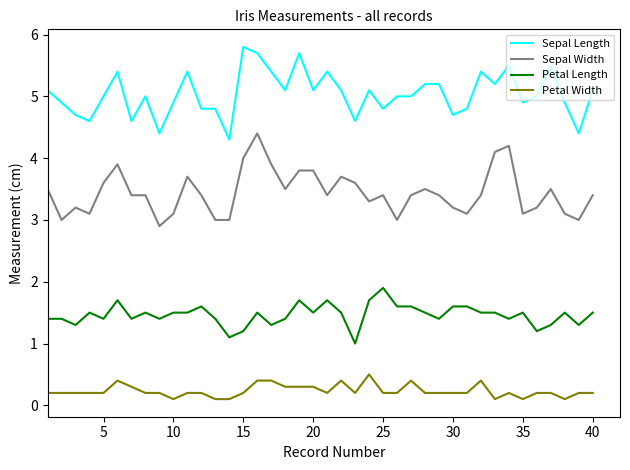

True or false: Petal Length and Petal Width intersect in this chart.

False